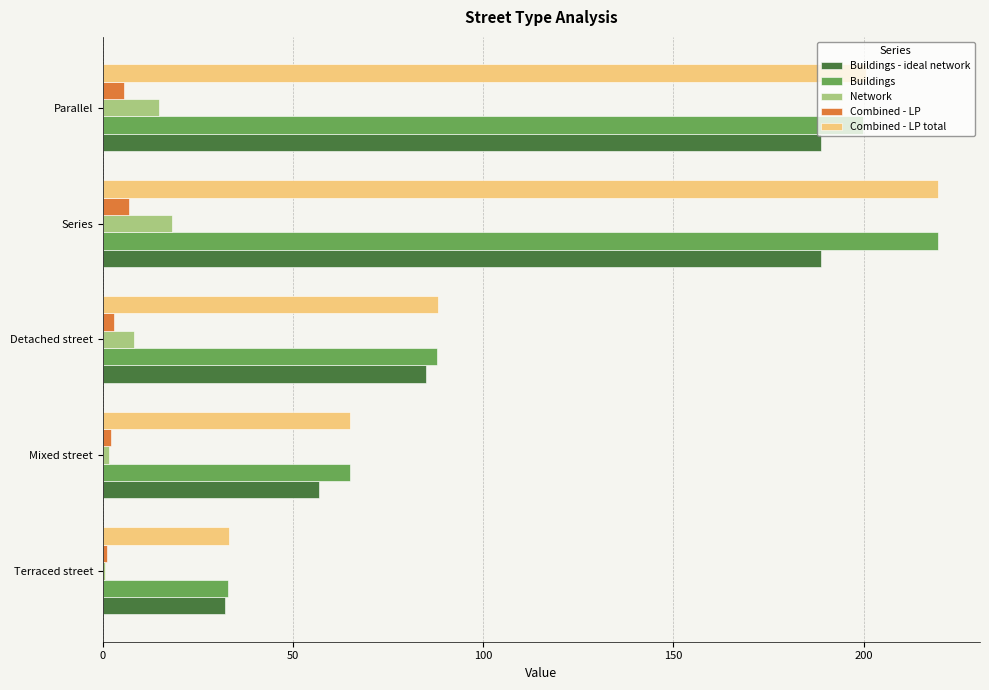

The value of Buildings - ideal network at Series is 188.9. True or false?

True